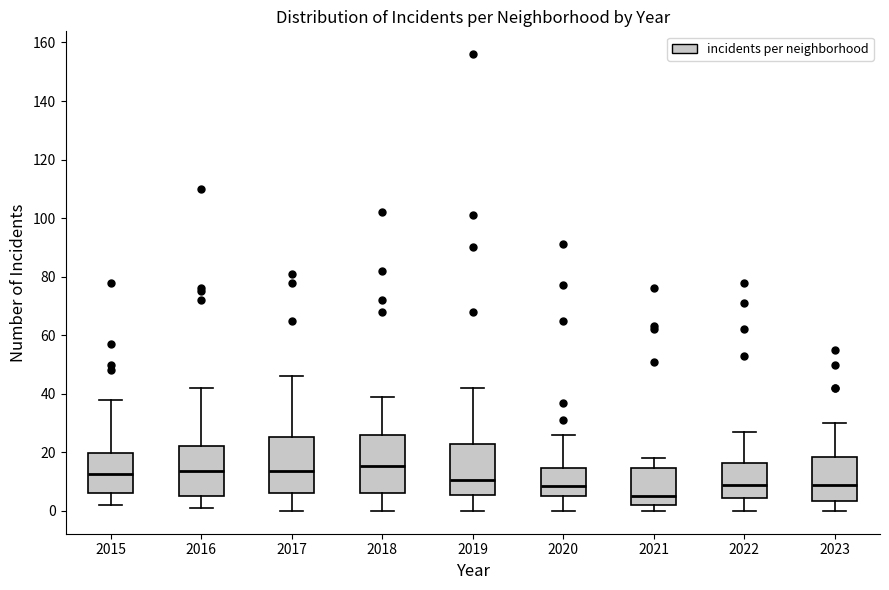

Where is the upper edge of the box at x = 2020 on the y-axis? The values are not printed on the chart, so give them approximately, as read against the axis.

14